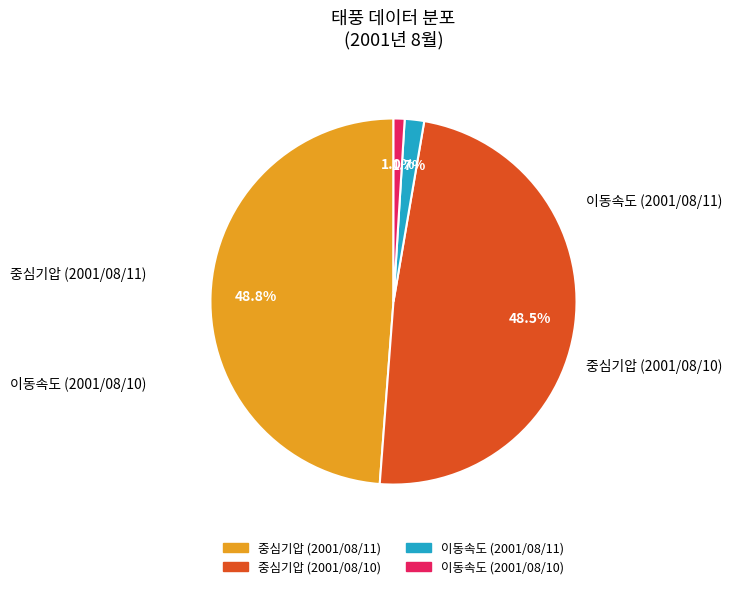

Does any single category account for the majority?

No